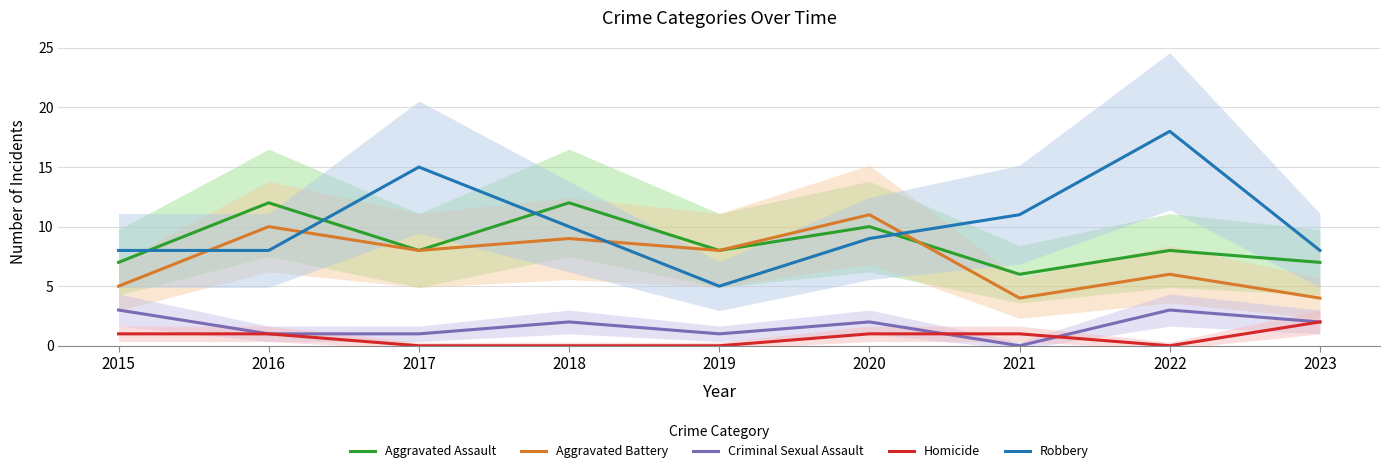

What is the value of the Aggravated Battery point at the 1st from the left?

5